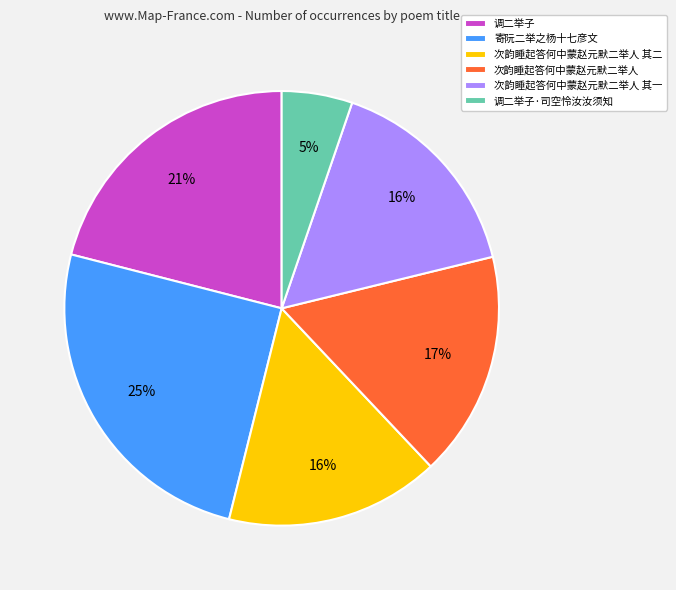

Combined, do 次韵睡起答何中蒙赵元默二举人 其二 and 寄阮二举之杨十七彦文 account for over 50%?

No